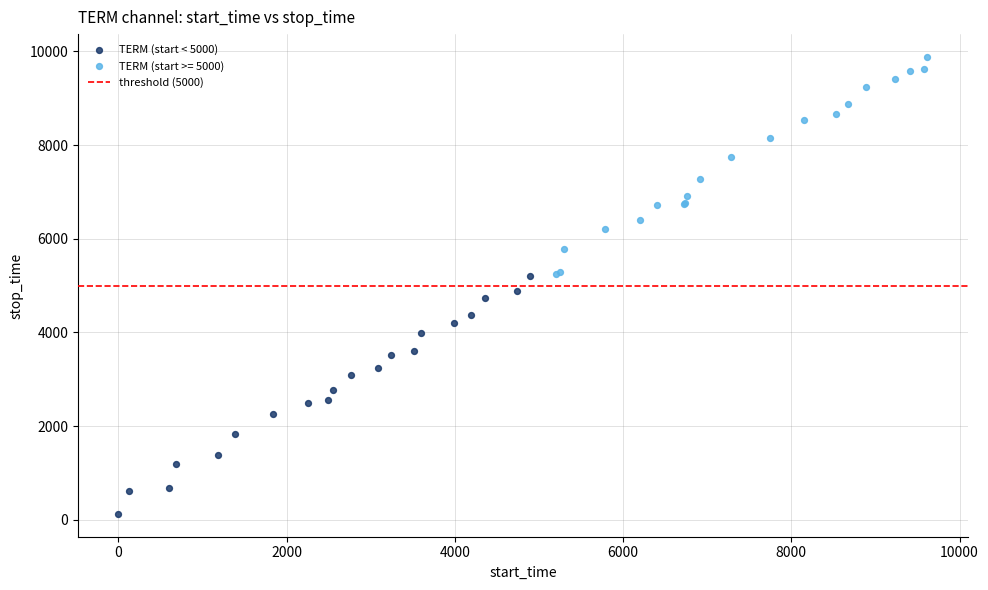

Which series reaches the maximum Y coordinate?

TERM (start >= 5000)